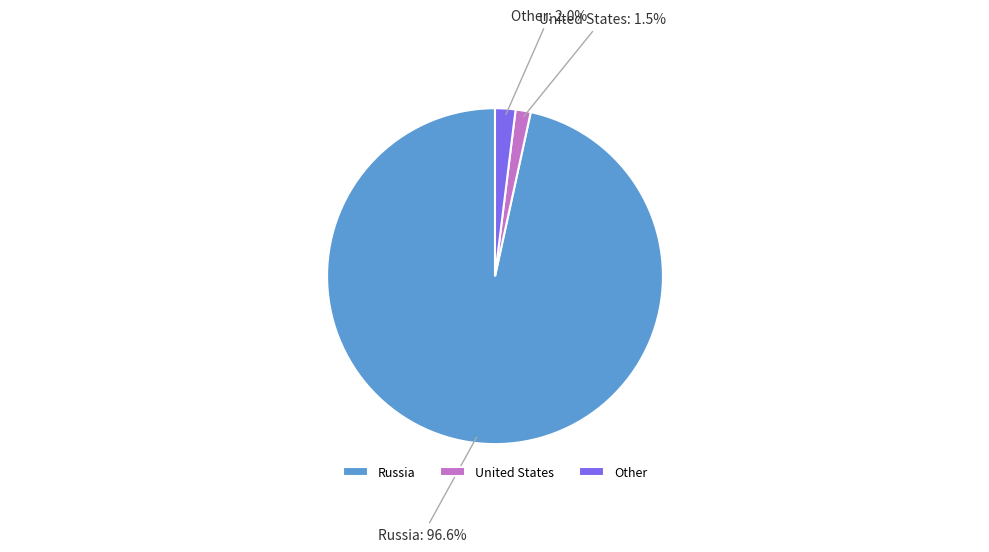

What is the ratio of the value at Other to the value at United States?

1.3